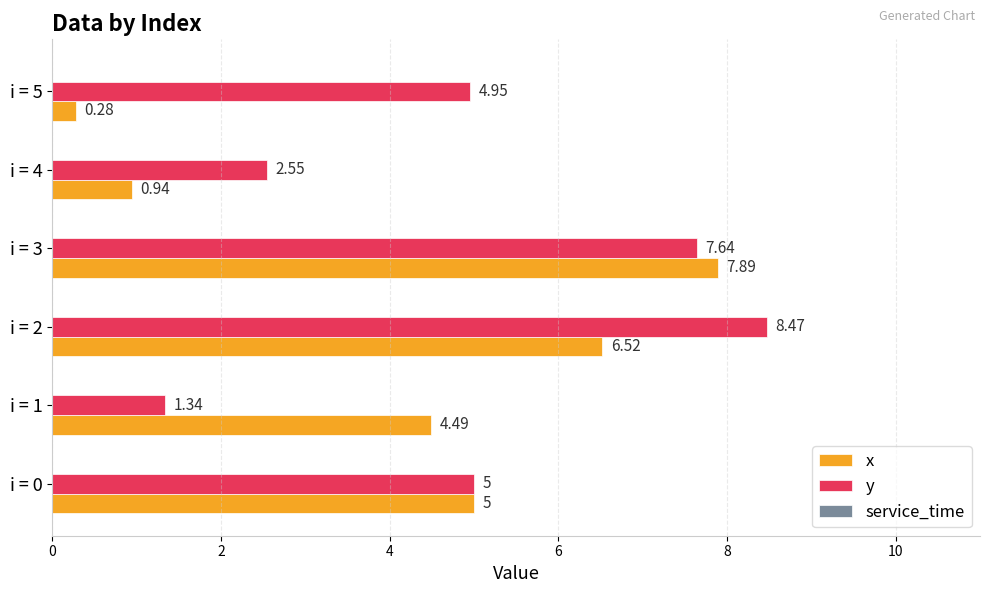

Count the number of categories in the chart.

6